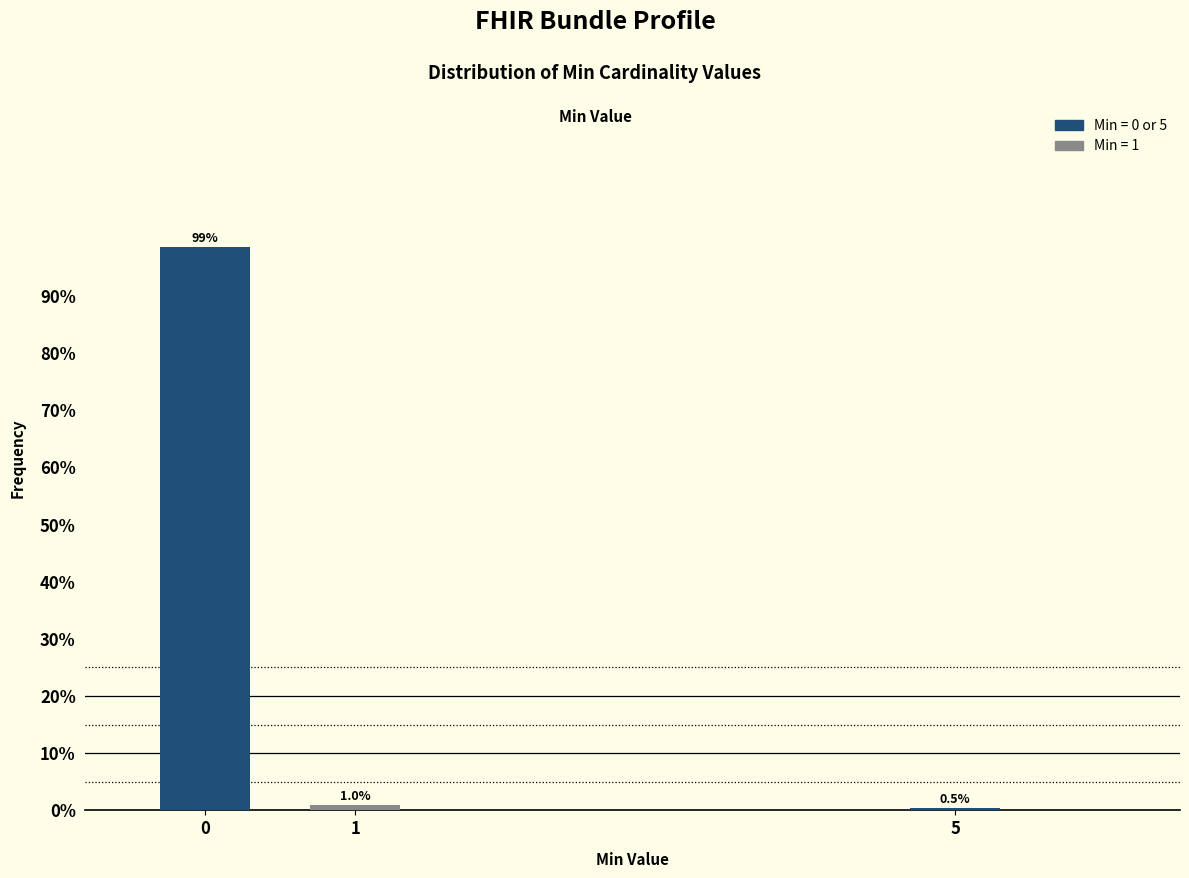

Reading right to left, transcribe all the data shown in this chart.

5=0.5	1=1.0	0=98.6